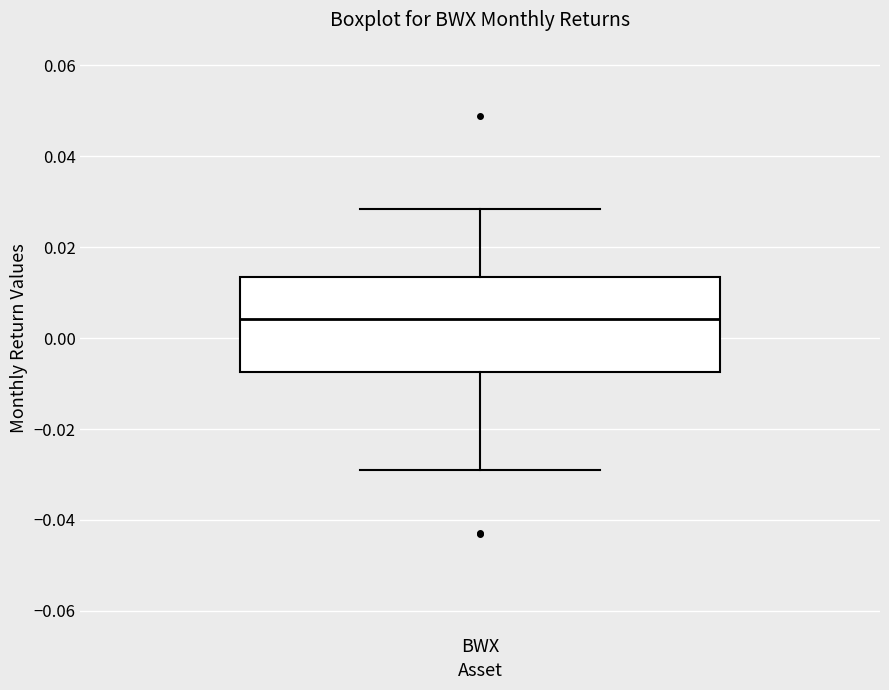

Transcribe this box plot: give where the median line is, the range the box spans, and where the two whiskers end, as read against the y-axis. The values are not printed on the chart, so give them approximately, as read against the axis.

median 0.004, box -0.008 to 0.014, whiskers -0.030 to 0.028